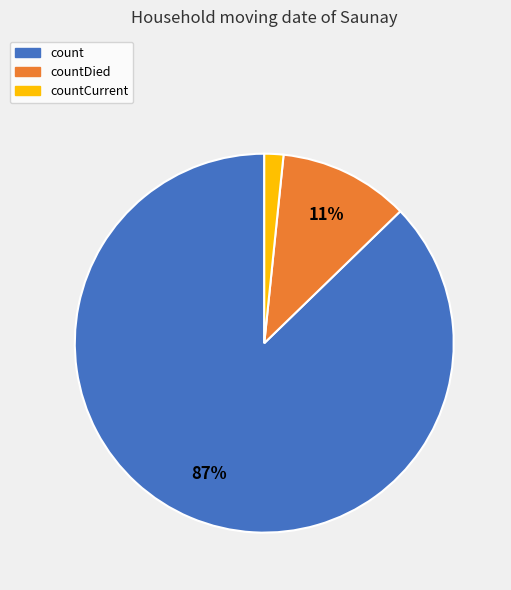

Rank the categories by value from lowest to highest.

countCurrent, countDied, count